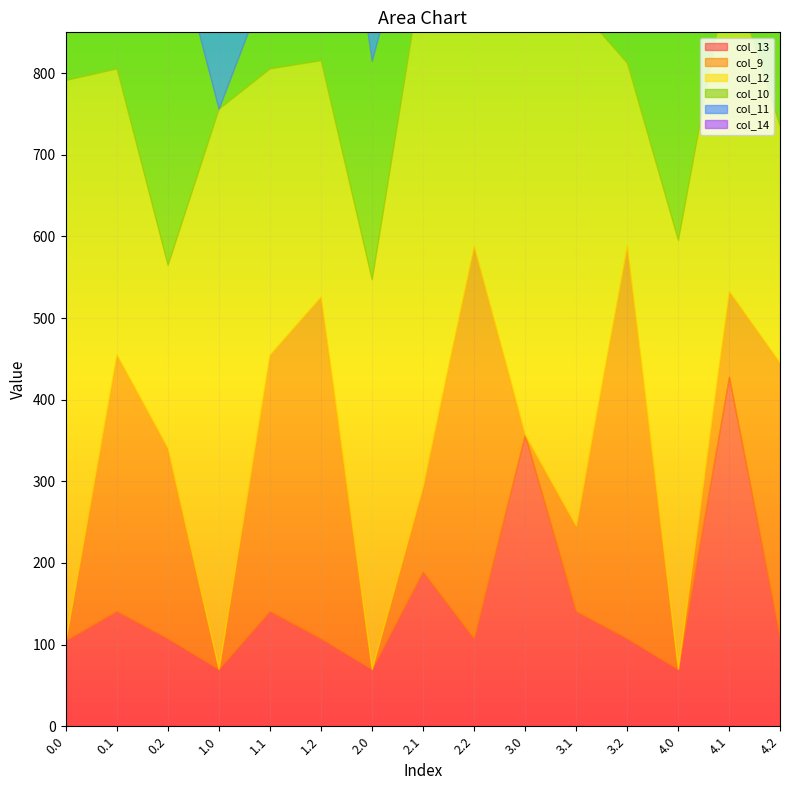

At which category does col_14 reach its first local peak?

0.1